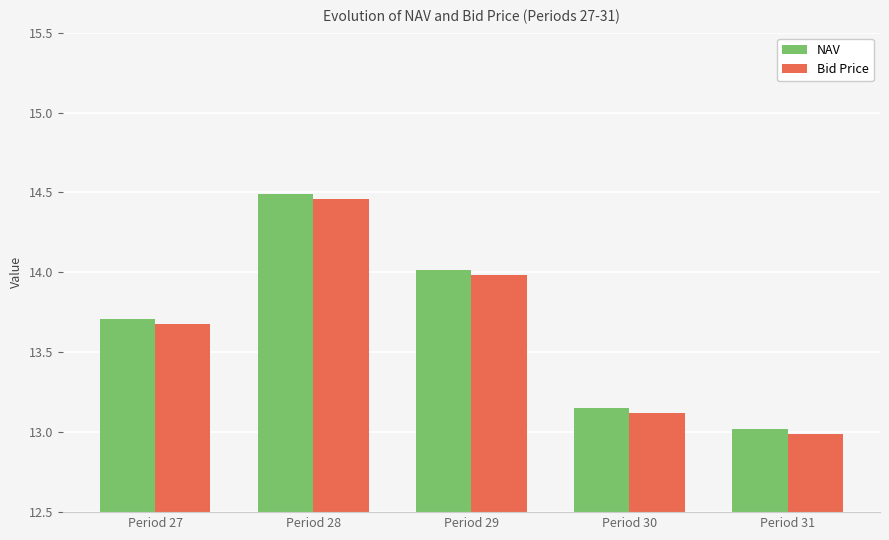

Which category has the lowest value across all series?

Period 31